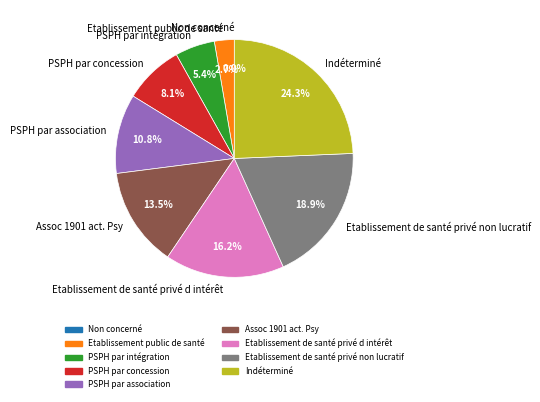

What is the smallest slice in the pie chart?

Non concerné